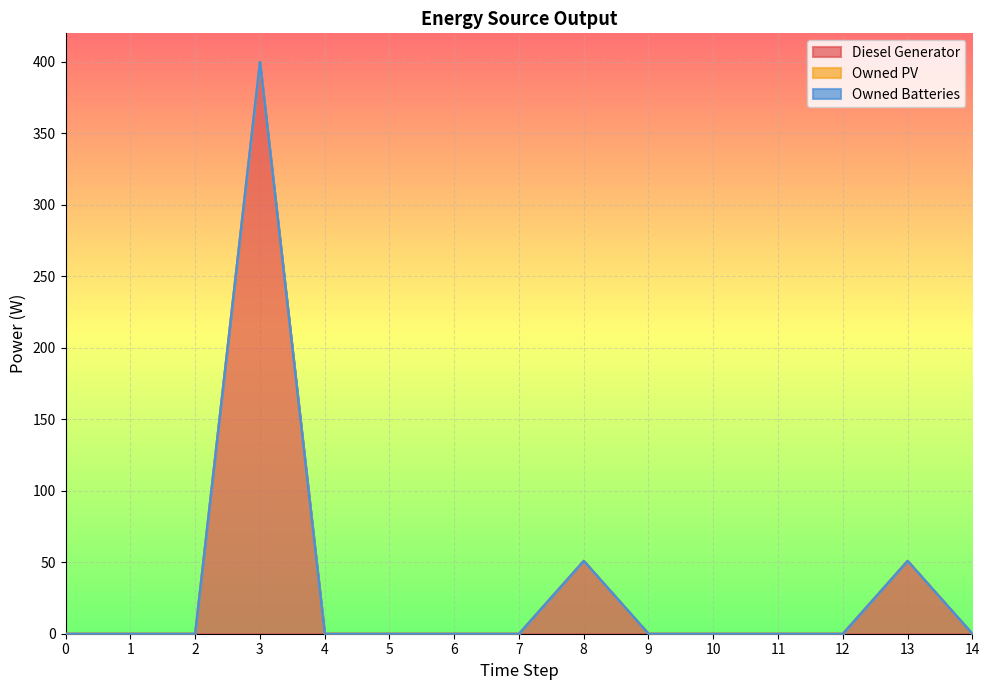

Count the number of data series in this chart.

3